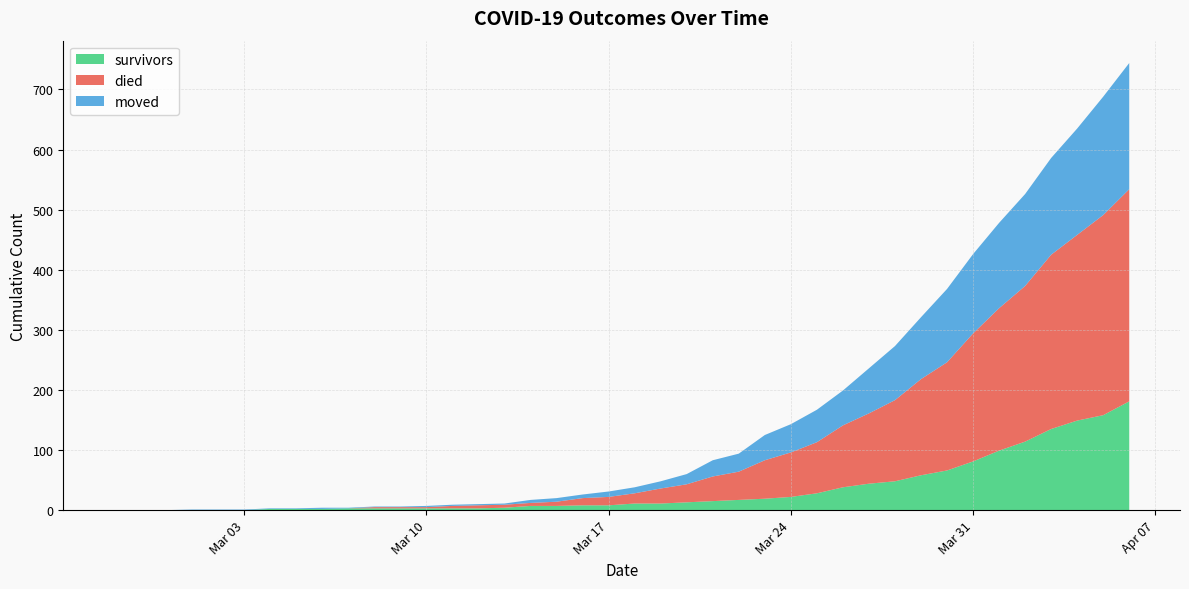

True or false: moved has more than 2 points higher than both neighbors.

False